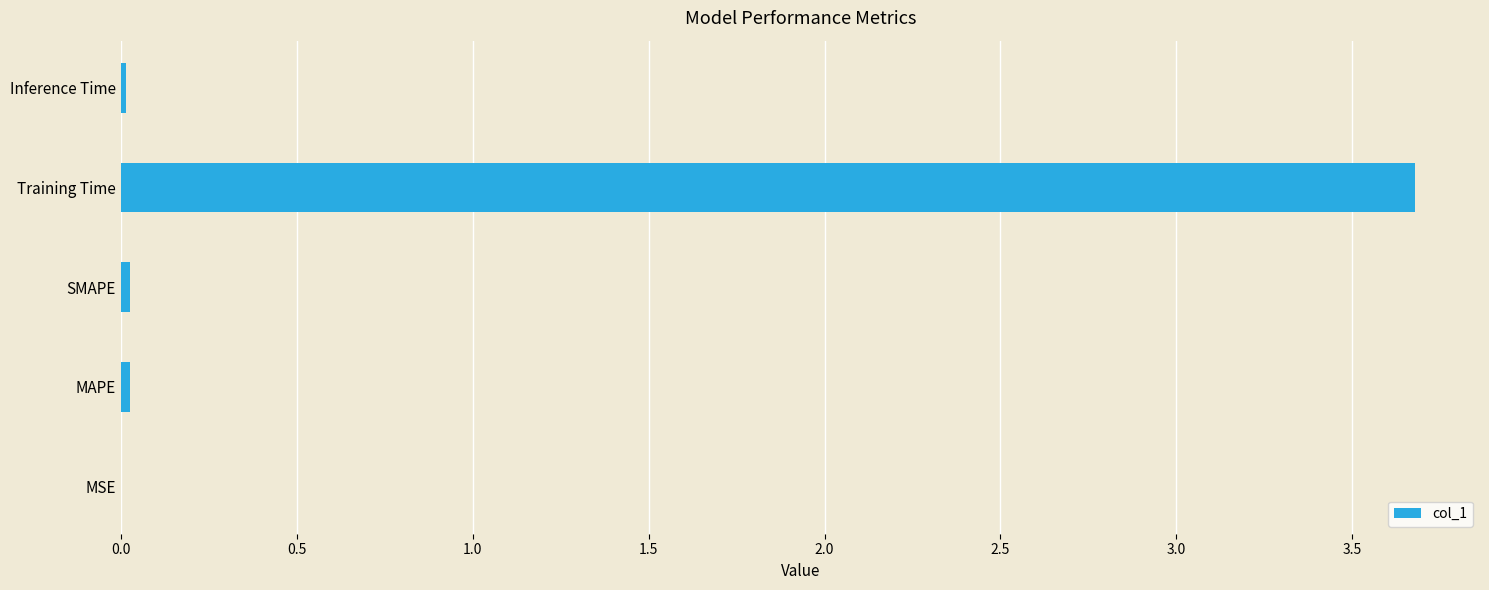

What is the average value?

0.7